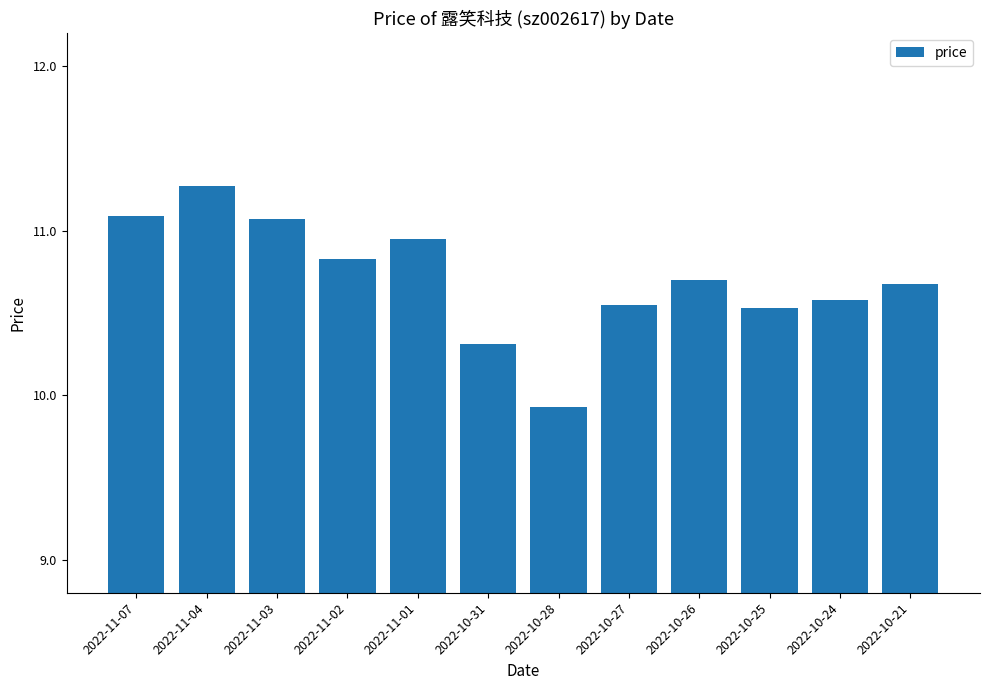

What is the approximate value at 2022-11-02?

10.8